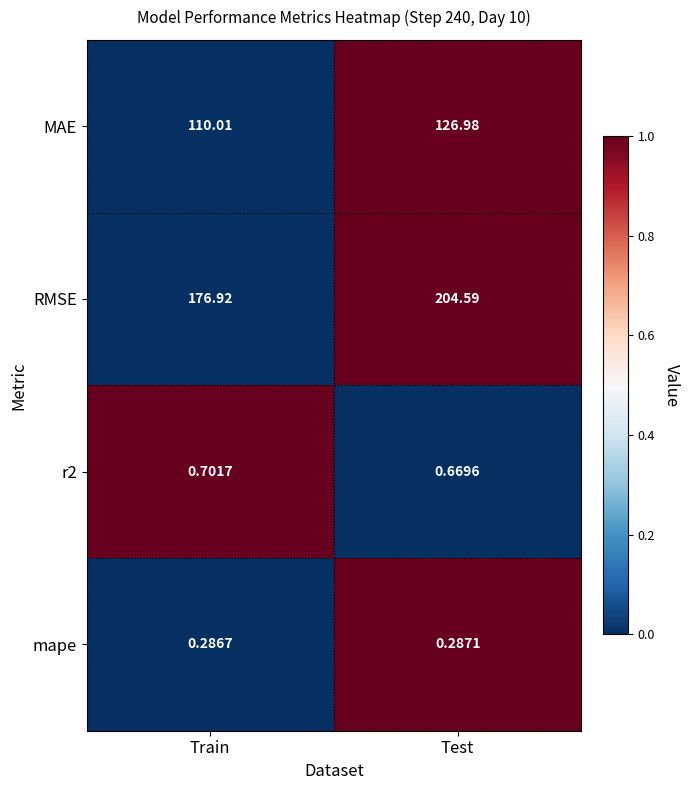

List the labels in order of MAE value, largest first.

Test, Train